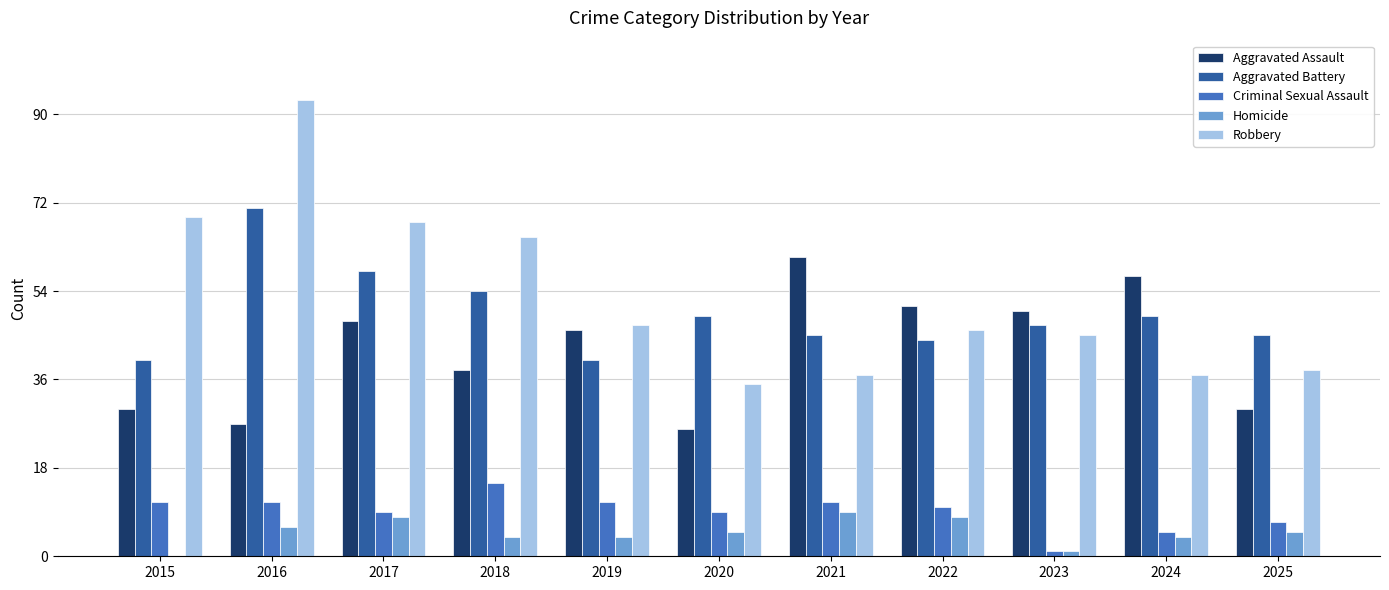

Reading right to left, transcribe all the data shown in this chart.

Aggravated Assault: 2025=30	2024=57	2023=50	2022=51	2021=61	2020=26	2019=46	2018=38	2017=48	2016=27	2015=30
Aggravated Battery: 2025=45	2024=49	2023=47	2022=44	2021=45	2020=49	2019=40	2018=54	2017=58	2016=71	2015=40
Criminal Sexual Assault: 2025=7	2024=5	2023=1	2022=10	2021=11	2020=9	2019=11	2018=15	2017=9	2016=11	2015=11
Homicide: 2025=5	2024=4	2023=1	2022=8	2021=9	2020=5	2019=4	2018=4	2017=8	2016=6	2015=0
Robbery: 2025=38	2024=37	2023=45	2022=46	2021=37	2020=35	2019=47	2018=65	2017=68	2016=93	2015=69